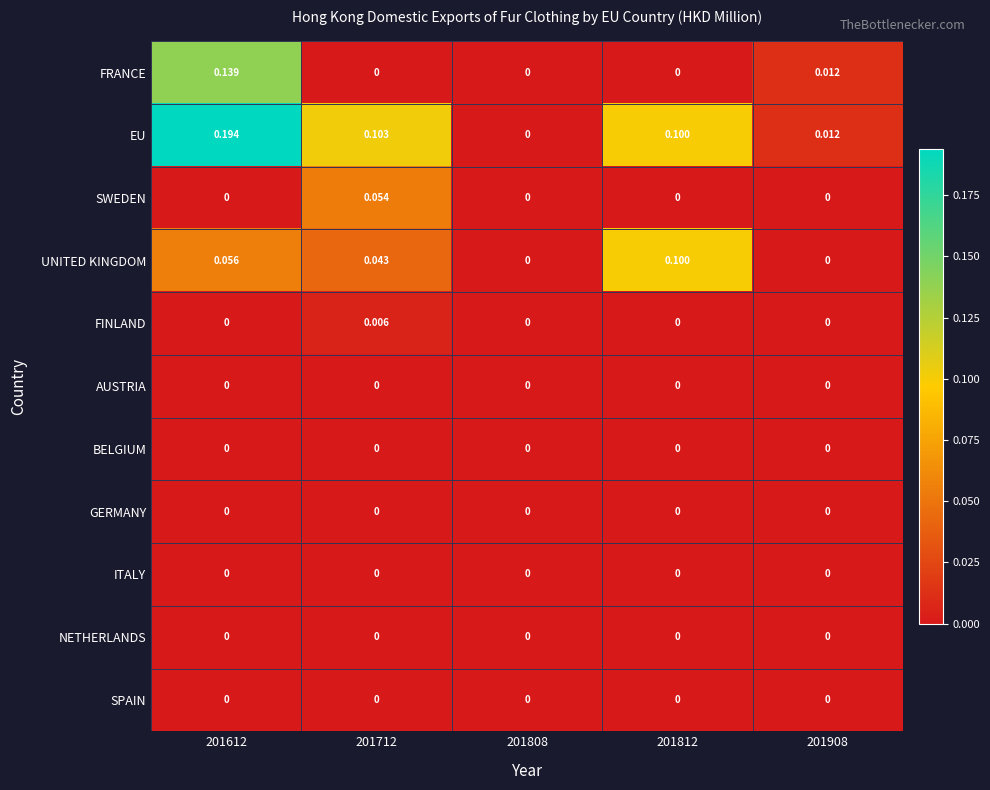

Between 201712 and 201812, which series saw the biggest shift?

UNITED KINGDOM